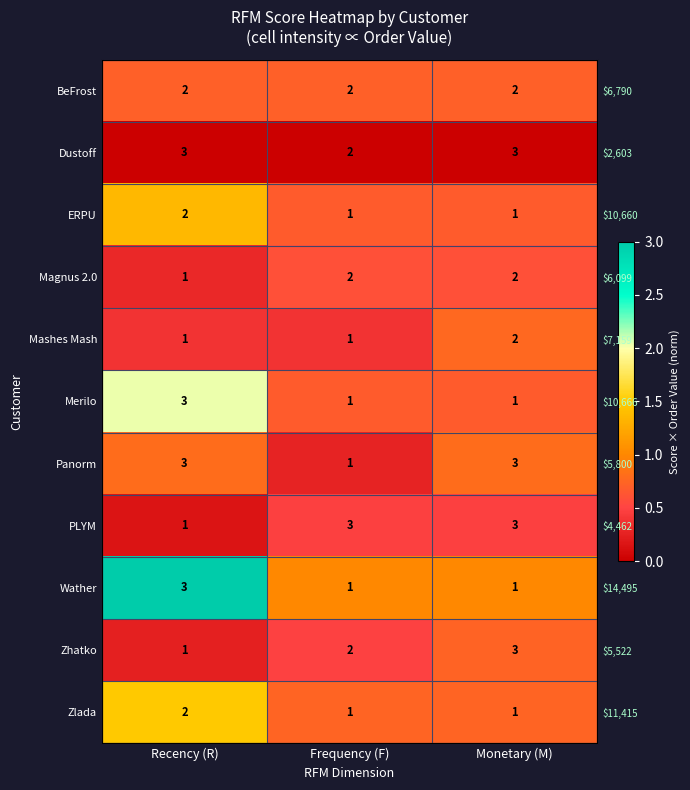

What is the difference between the maximum and second lowest values in the Zlada series?

0.7